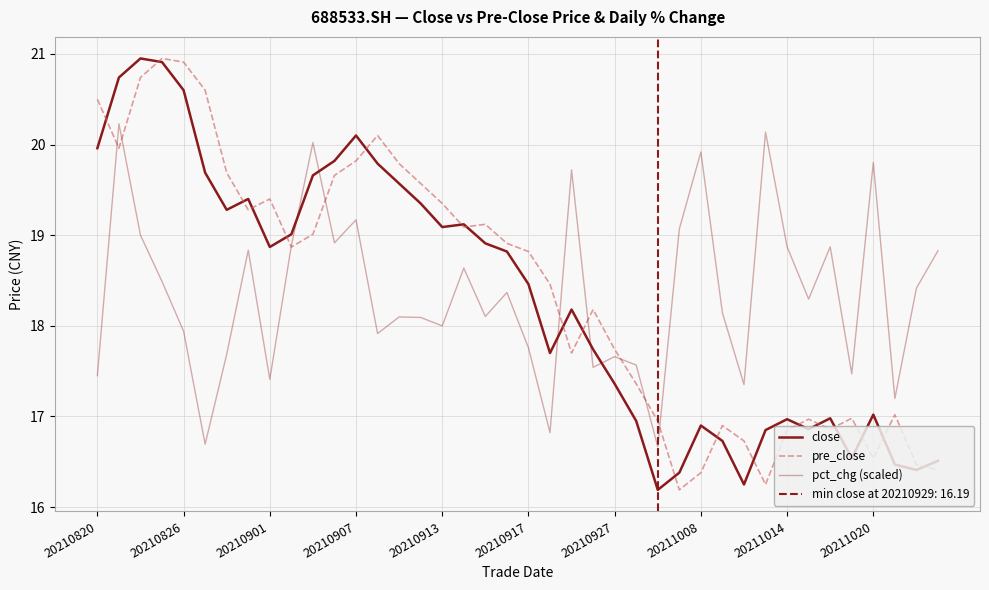

In pct_chg (scaled), how many points are lower than both neighbors (excluding endpoints)?

13